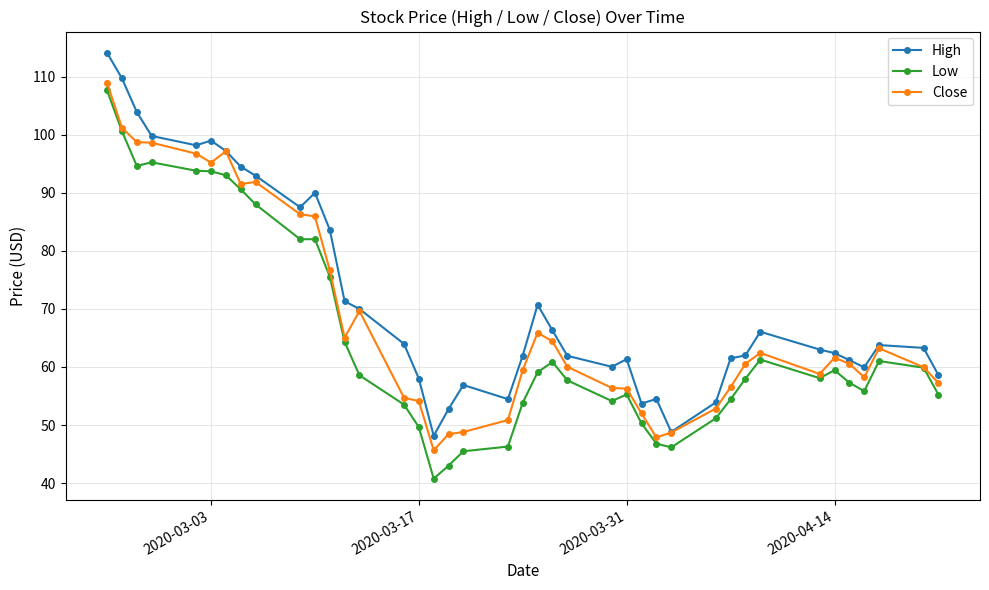

What is the value of the Close point at the 16th from the left?

54.1